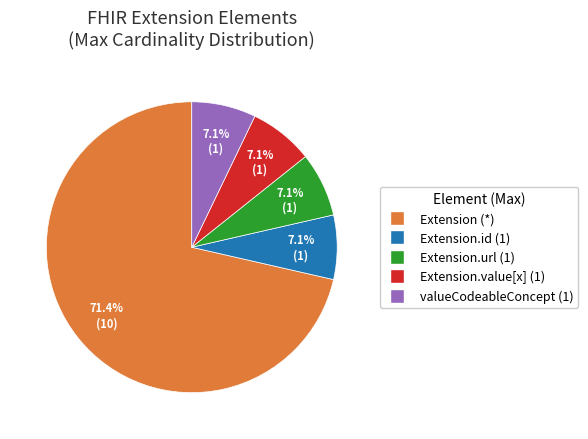

Is there a majority slice in this chart?

Yes